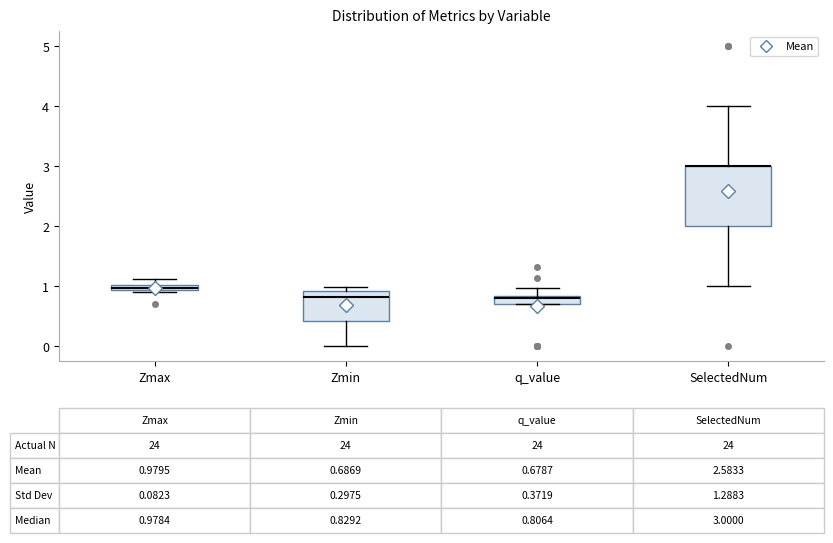

Which box is the tallest, from its lower edge to its upper edge?

SelectedNum